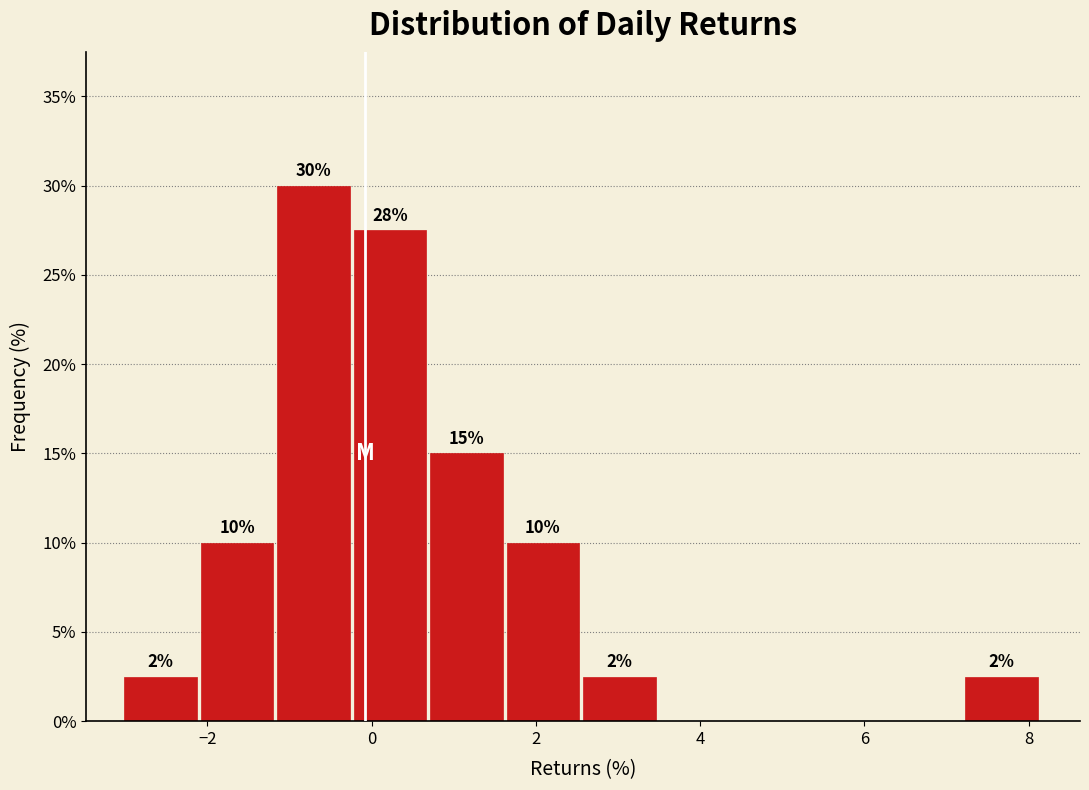

Over which range of the x-axis is the bar tallest?

-1.2 to -0.2